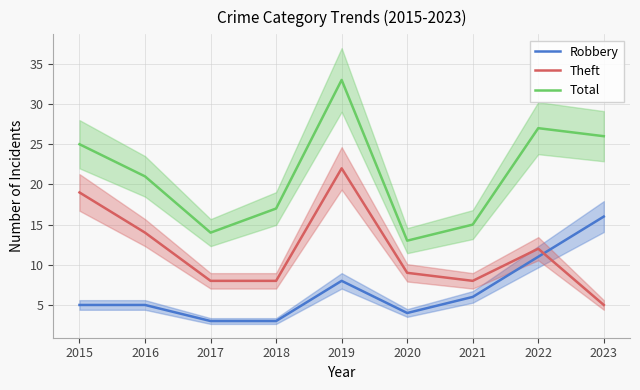

What is the sum of the Robbery values at 2019 and 2018?

11